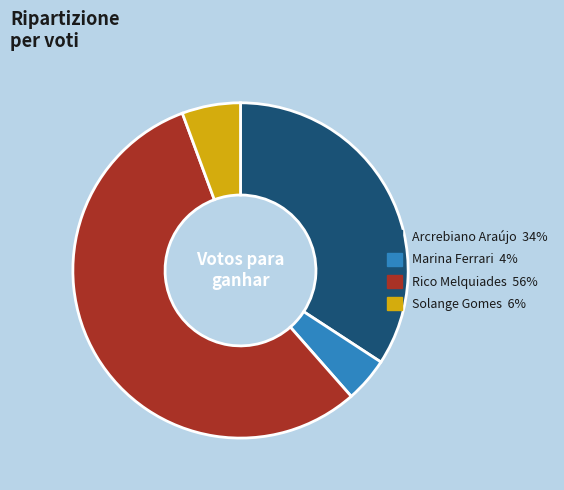

Is there any slice that represents more than half of the pie?

Yes